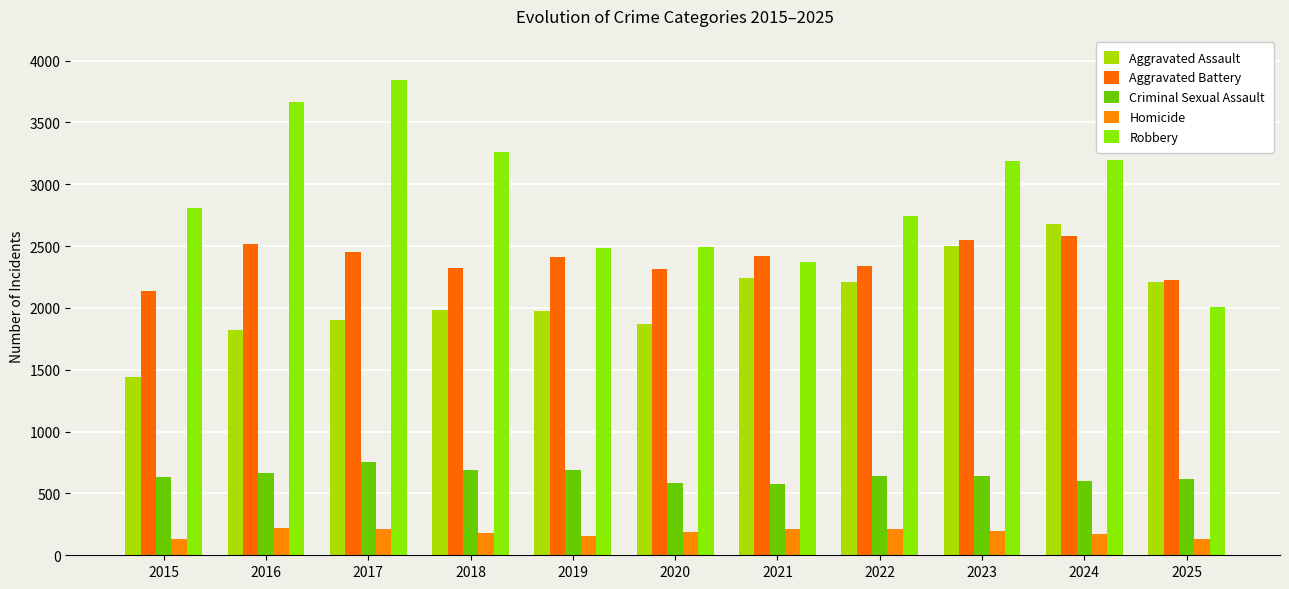

Count the number of categories in the chart.

11